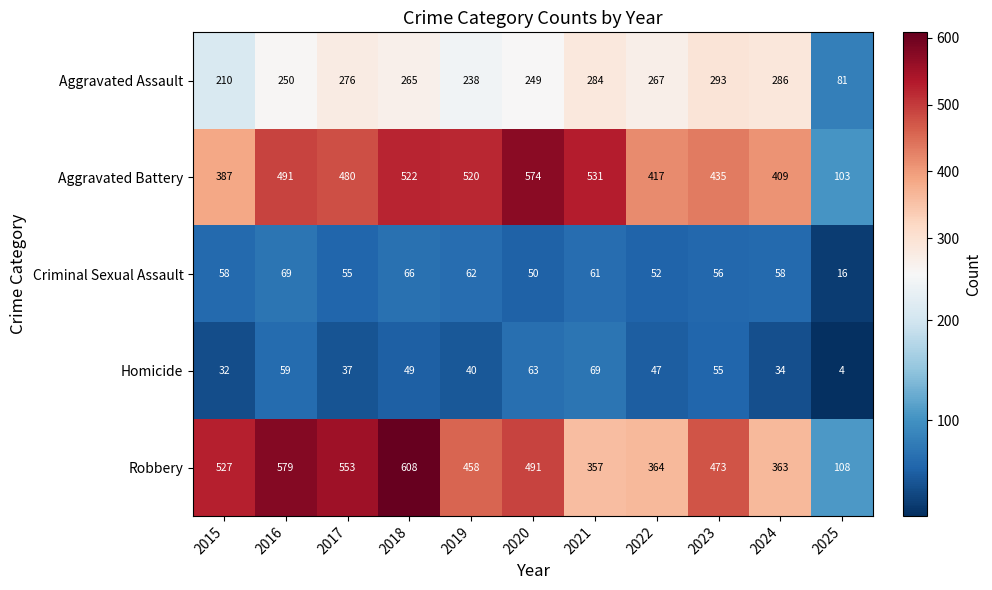

At how many categories does at least one series exceed 130?

10